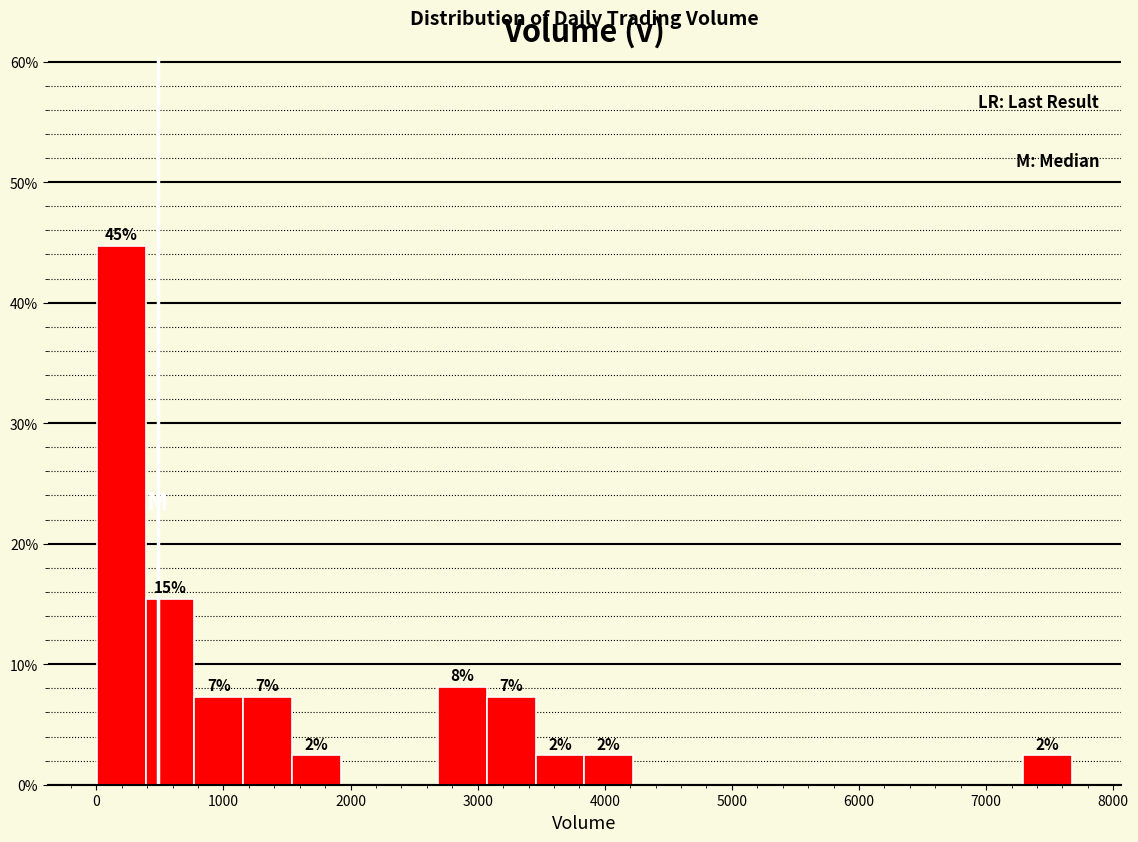

Read against the x-axis, roughly where is the centre of the tallest bar?

200